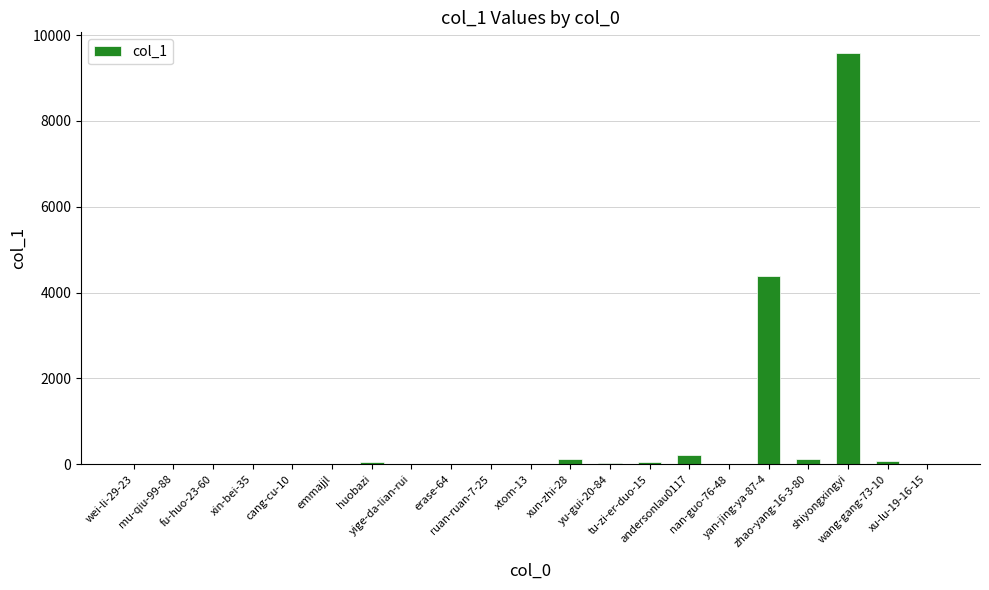

How many distinct data groups are displayed?

1